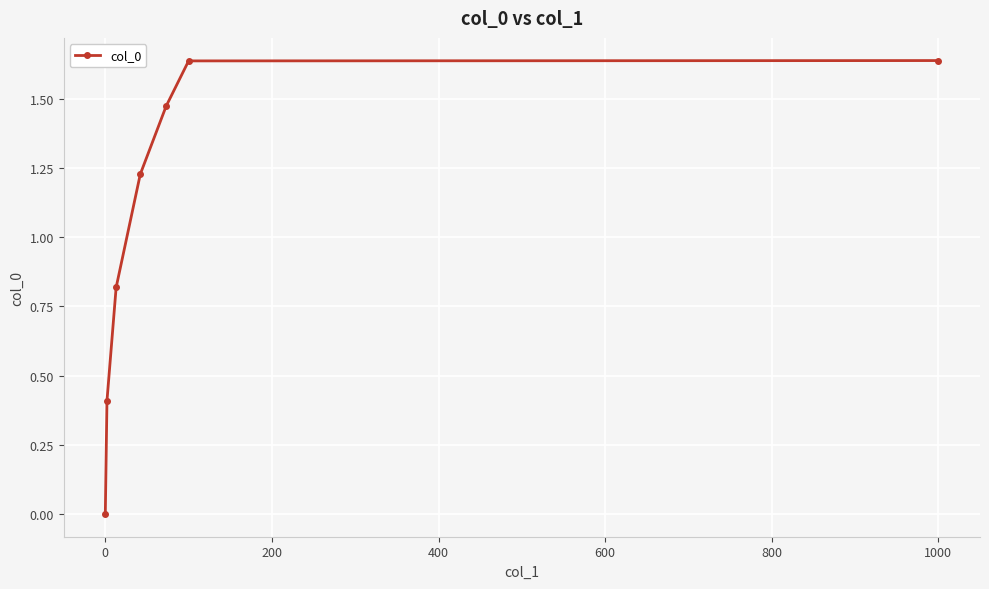

True or false: the data has more than 1 interior local peaks.

False